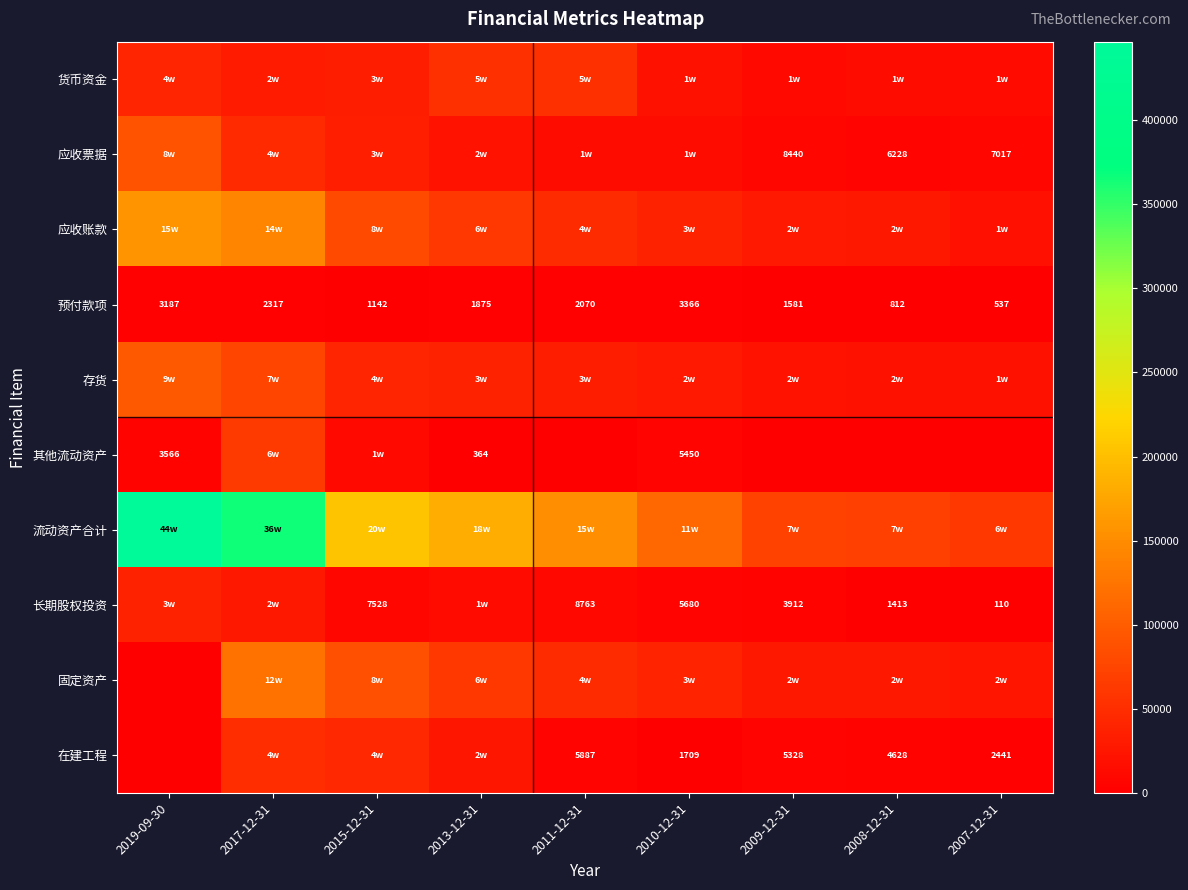

What is the average value of the 预付款项 series?

1876